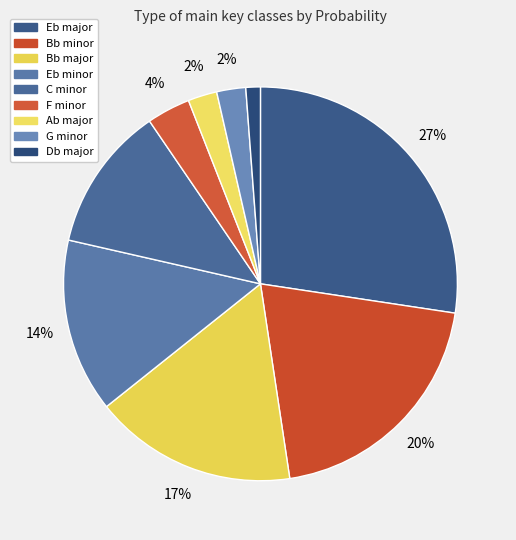

What percentage do C minor and Eb minor together represent?

26.2%